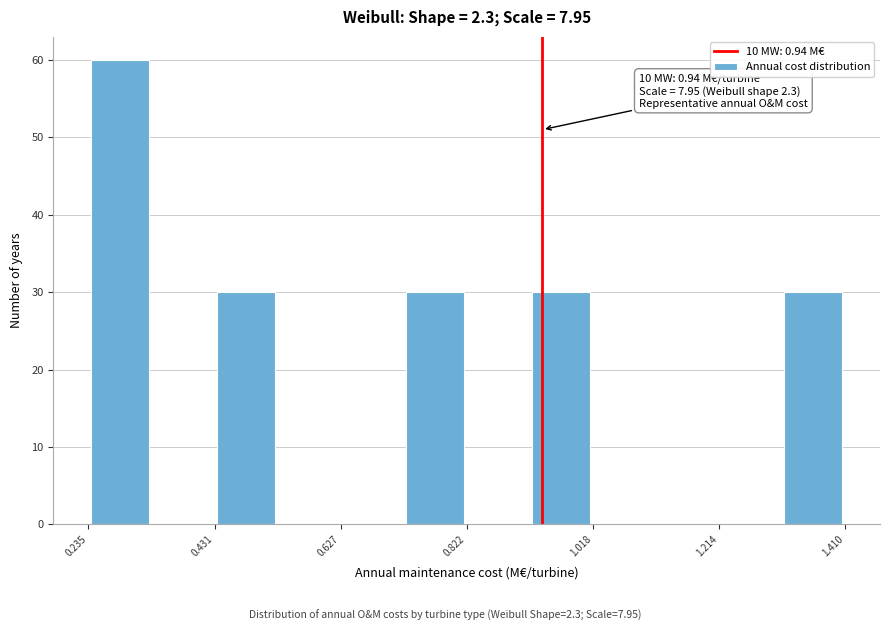

Over which range of the x-axis is the bar tallest?

0.24 to 0.34